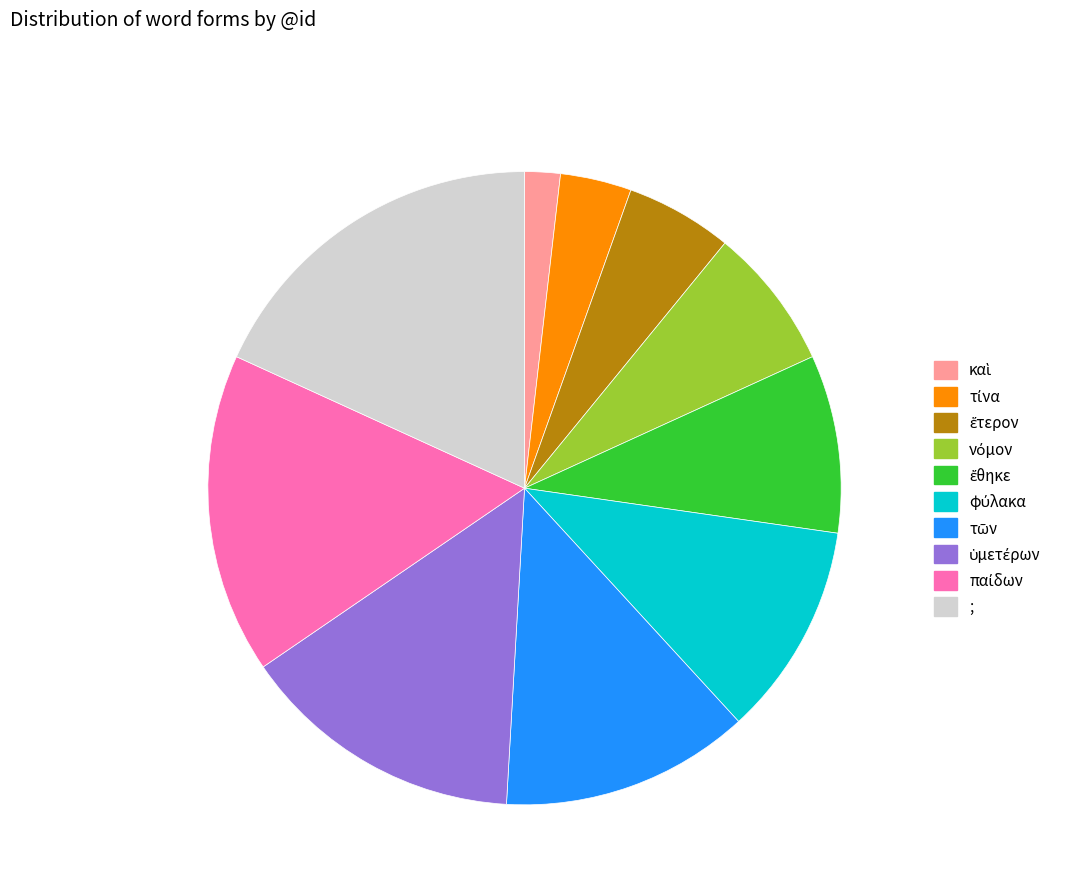

Which slice is the largest?

;